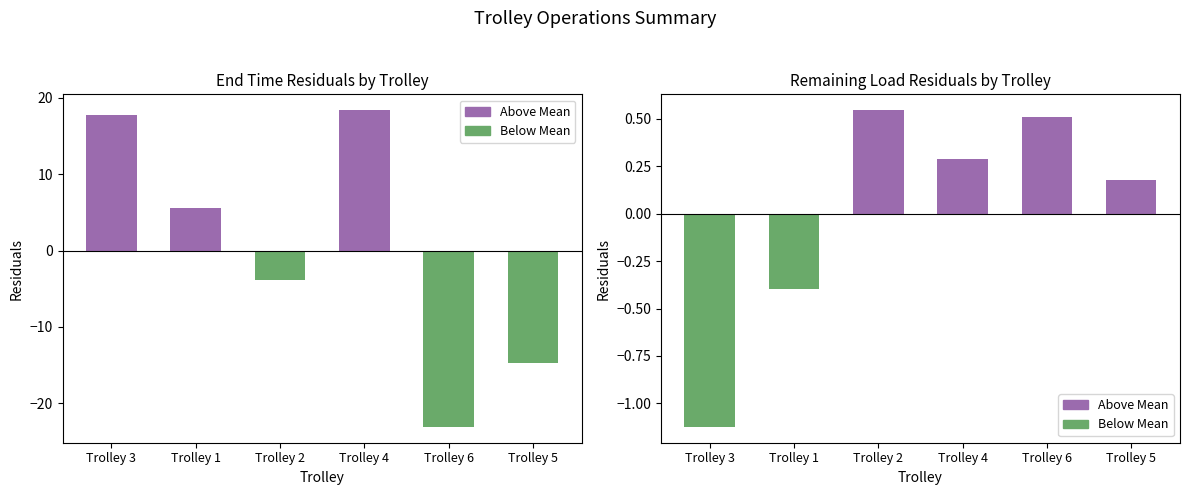

What is the minimum value shown in the chart?

-1.1